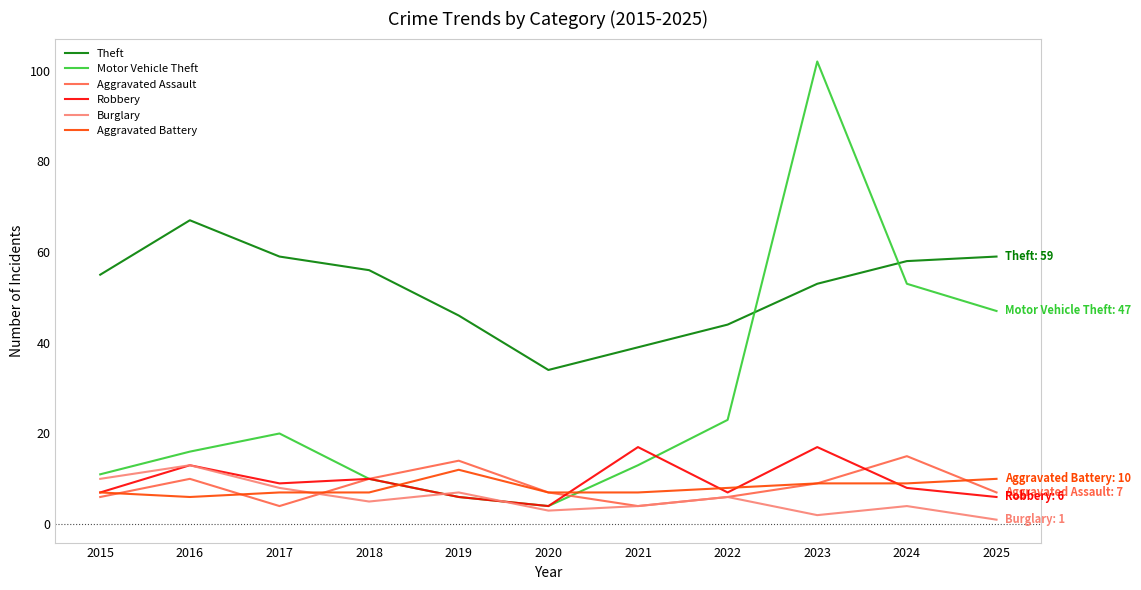

What is the smallest value displayed?

1